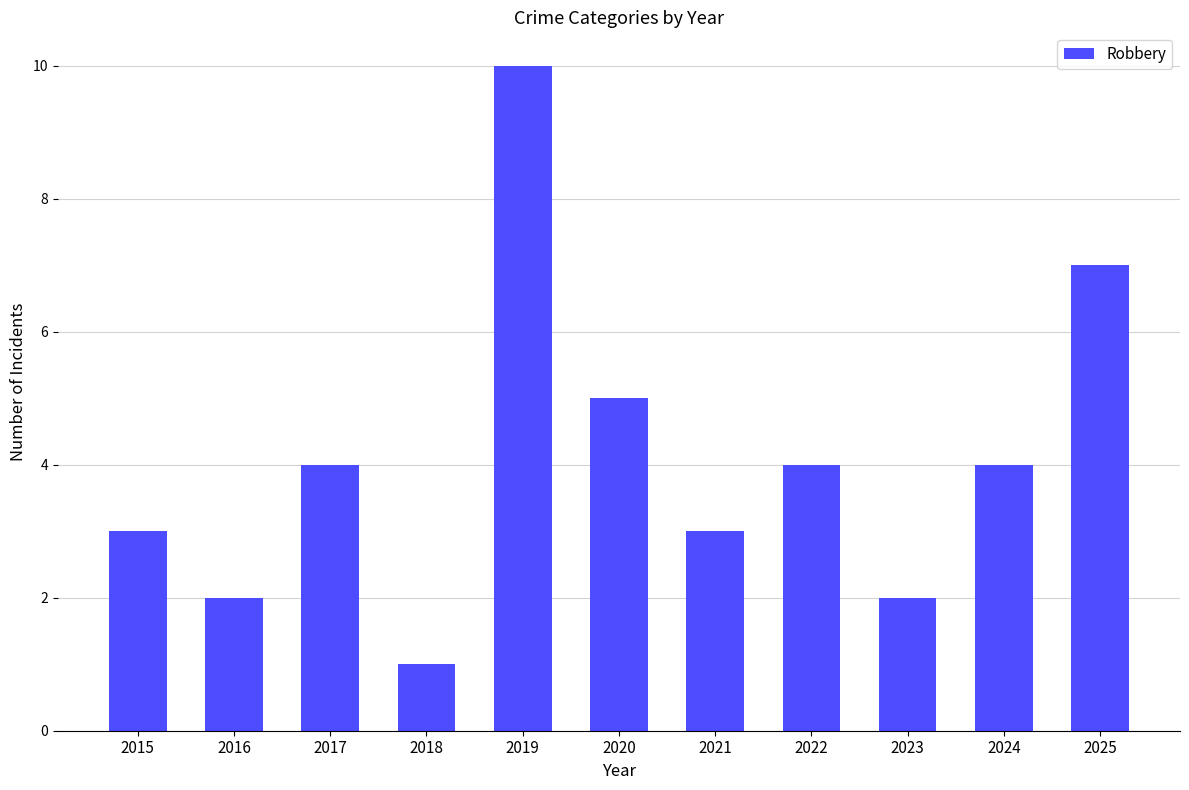

How many series are shown in this chart?

1